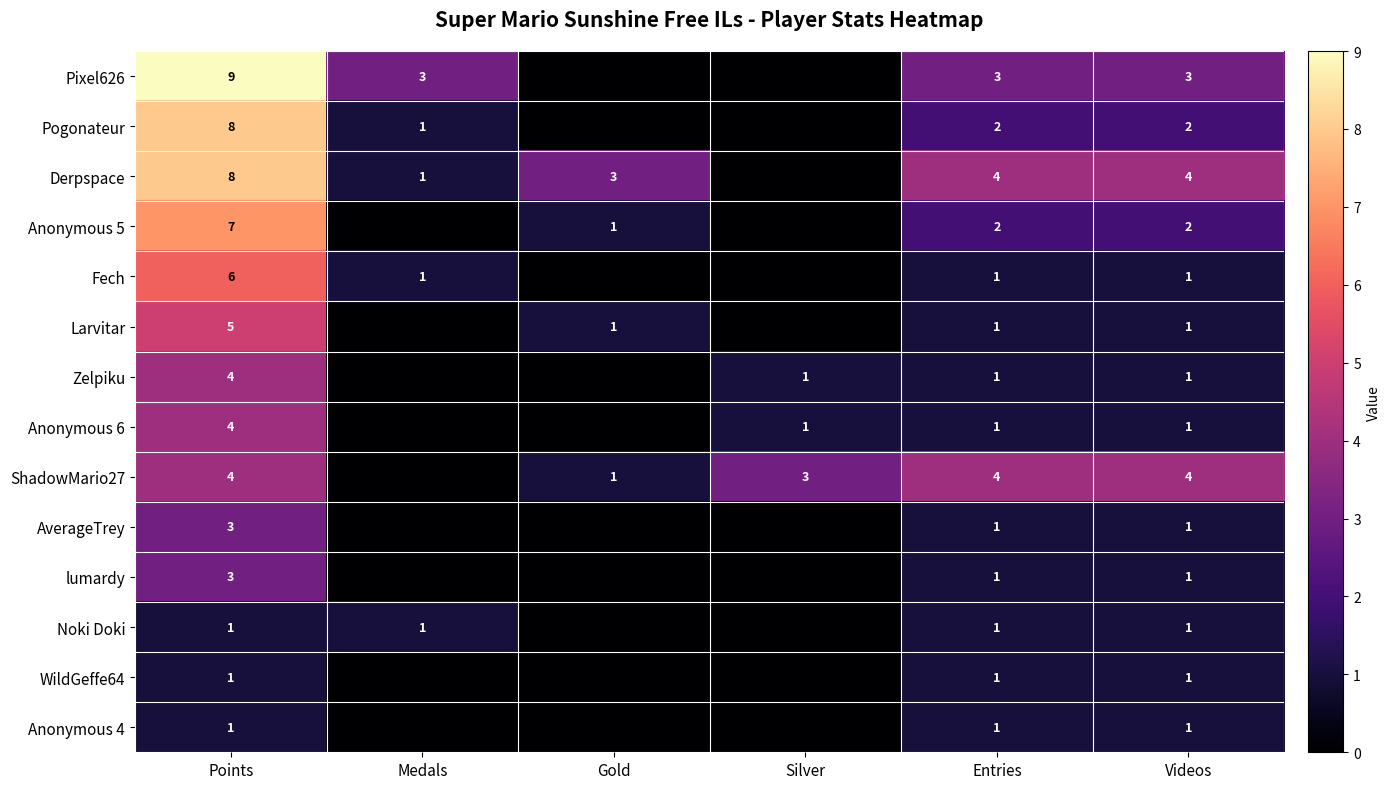

The value of Anonymous 4 at Videos is 1. True or false?

True